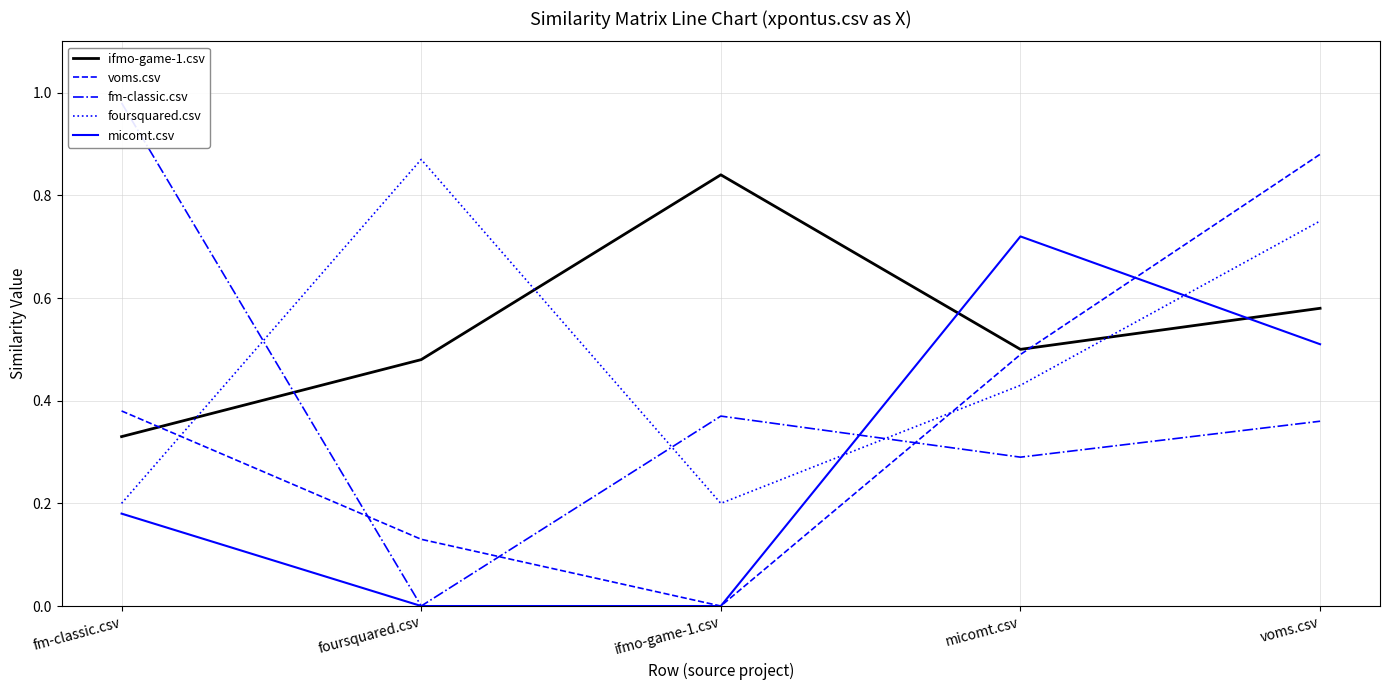

Does the chart have visible grid lines?

Yes